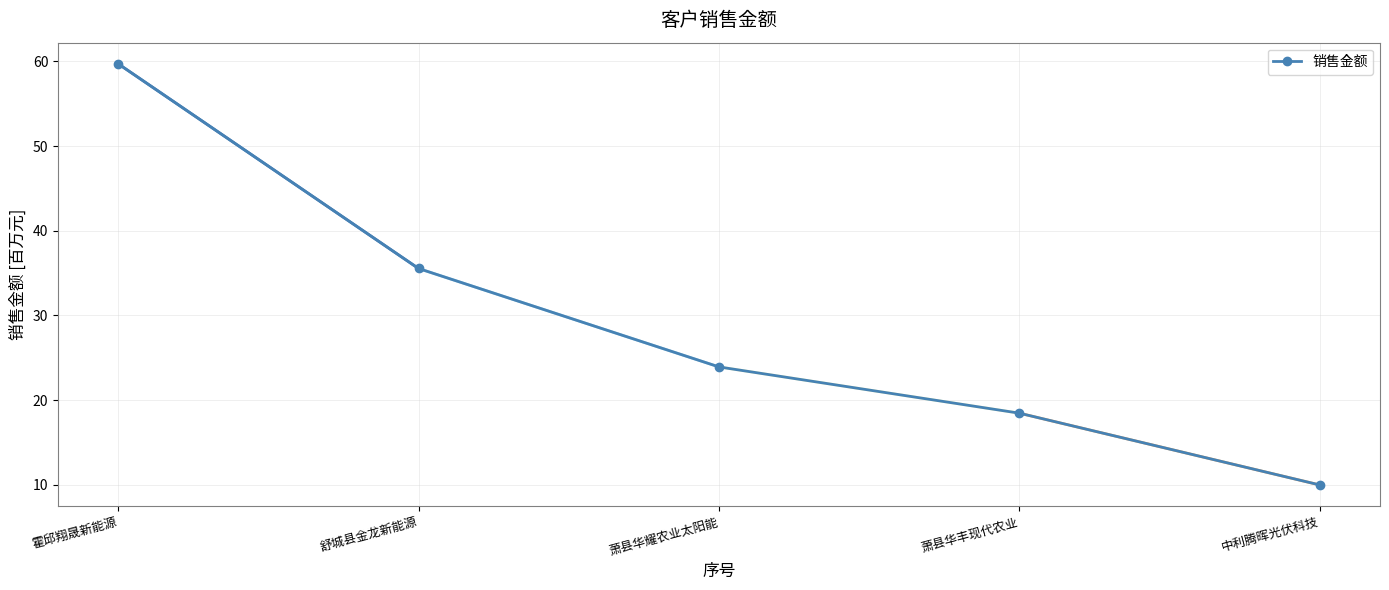

What is the difference between the maximum and minimum values?

49.8